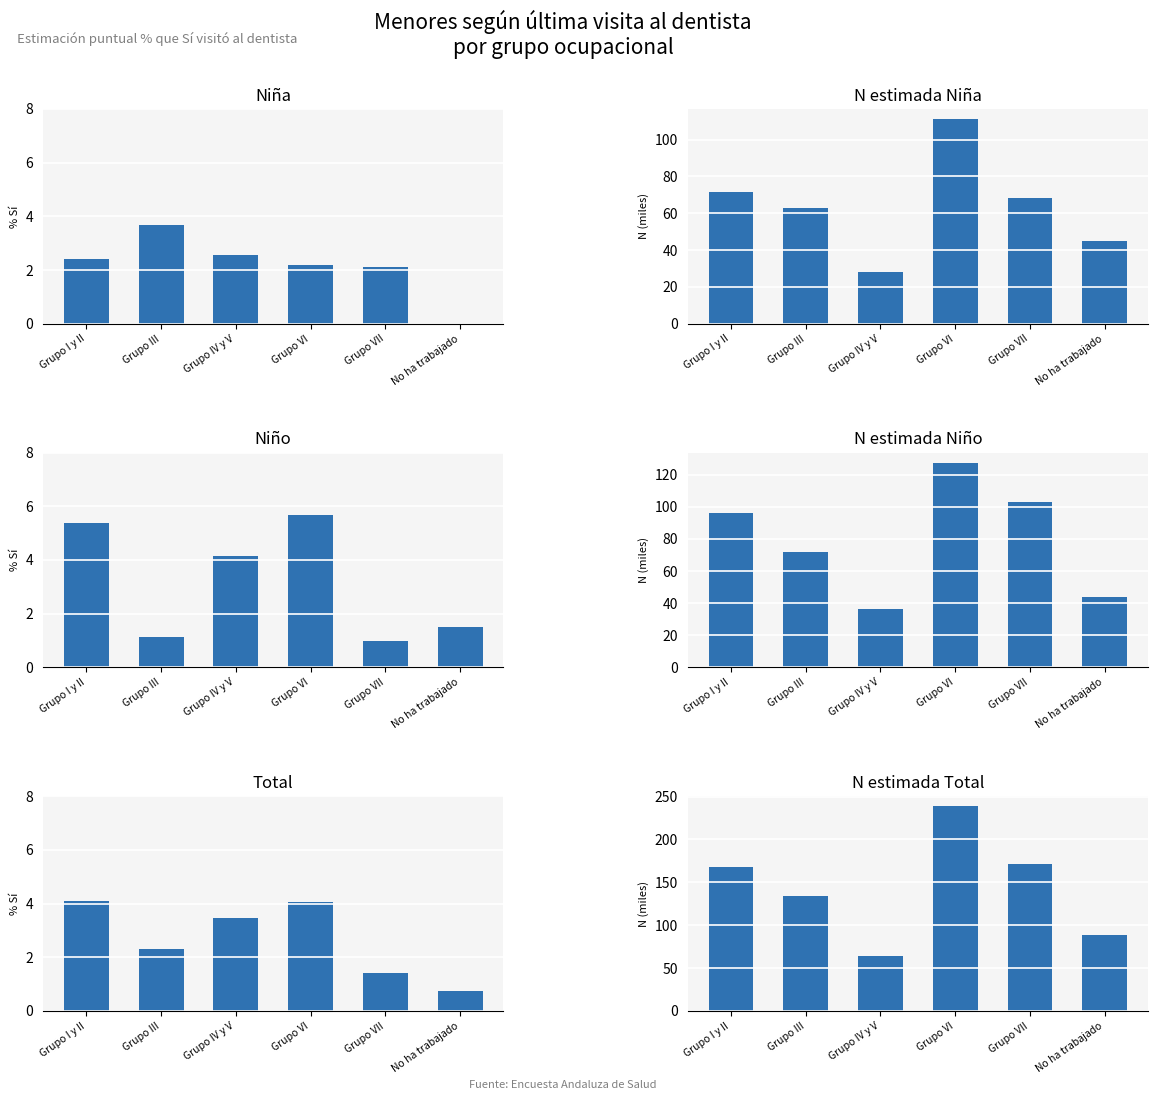

What is the difference between the maximum and second lowest values in the Niña series?

1.6